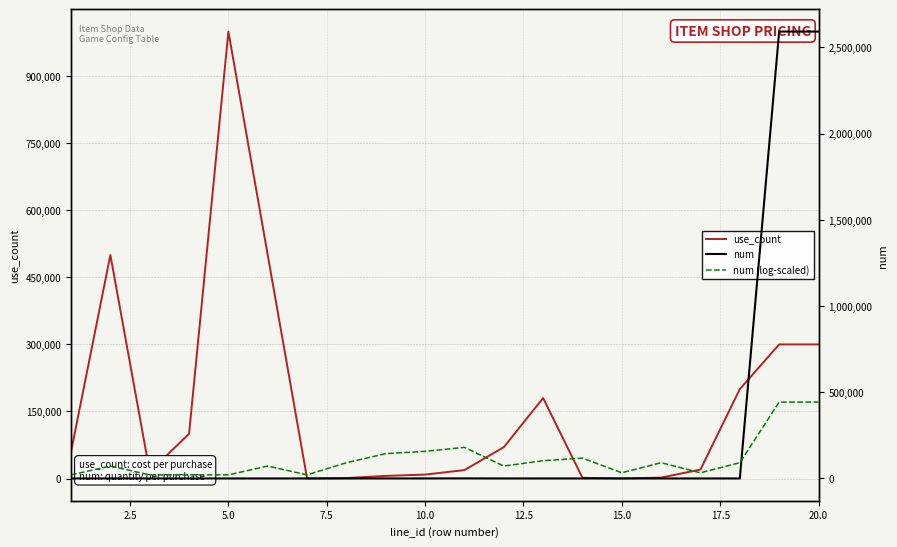

What is the lowest value of the num series?

1.0